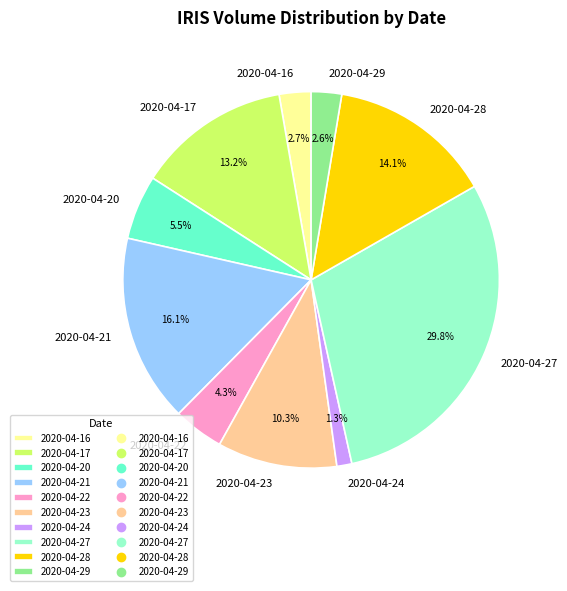

Approximately how many times larger is the value at 2020-04-24 compared to 2020-04-21?

0.1